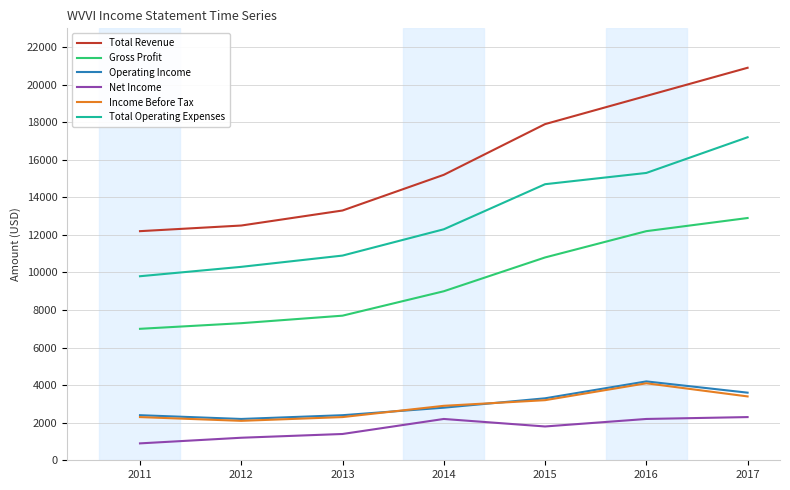

What is the sum of all Income Before Tax values?

20300